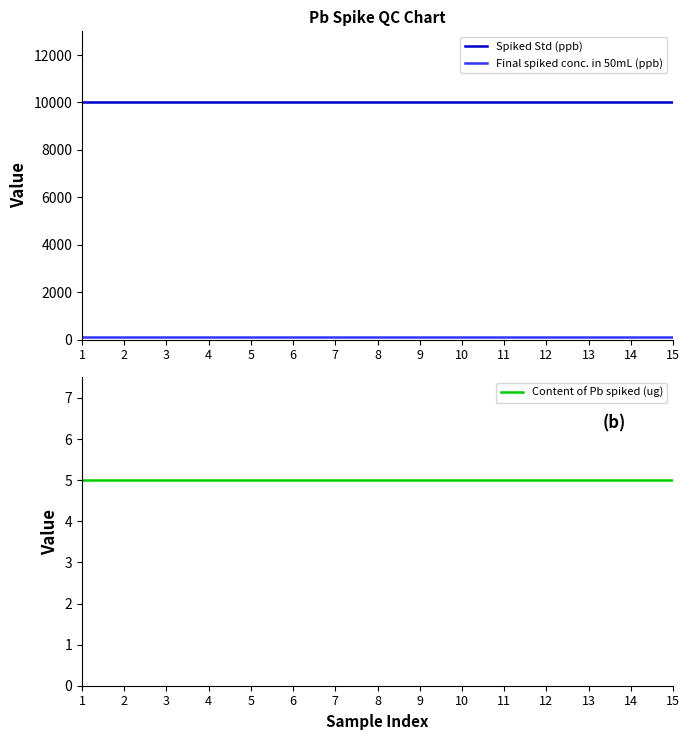

True or false: Spiked Std (ppb) and Content of Pb spiked (ug) cross at least once.

False